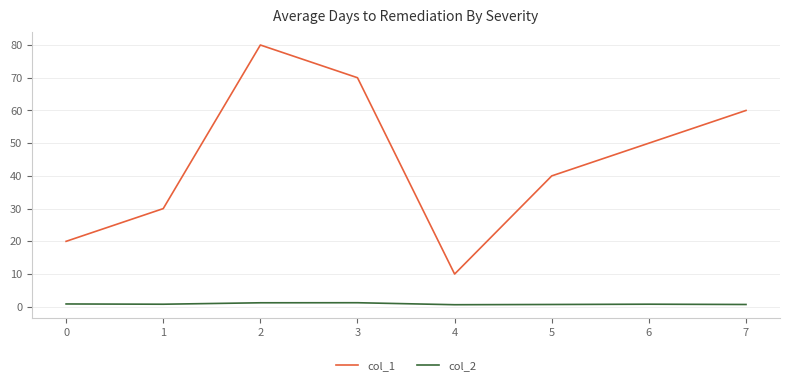

What is the sum of all col_2 values?

6.9